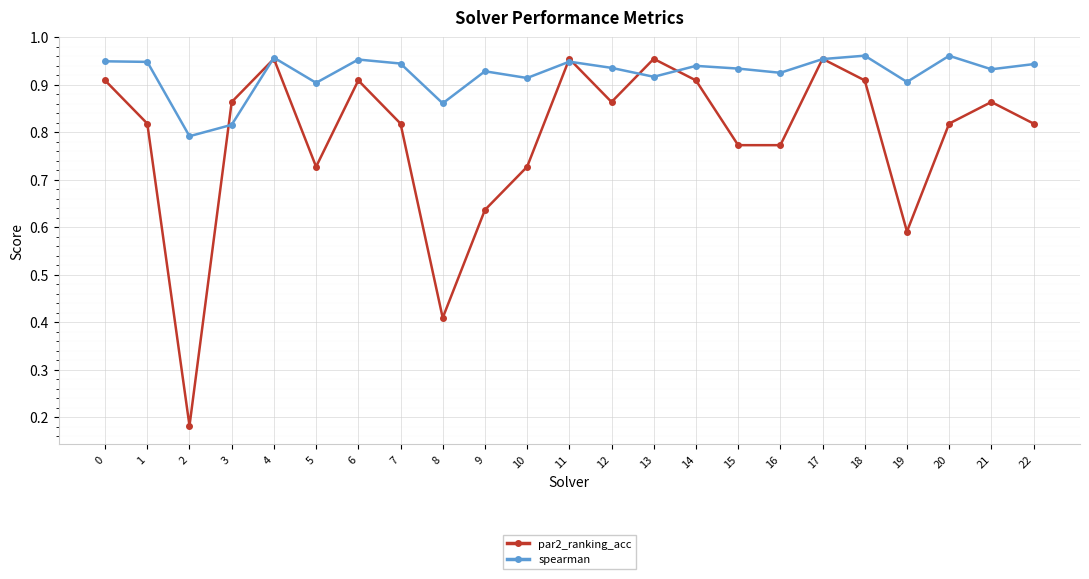

Which series has the largest total across all categories?

spearman